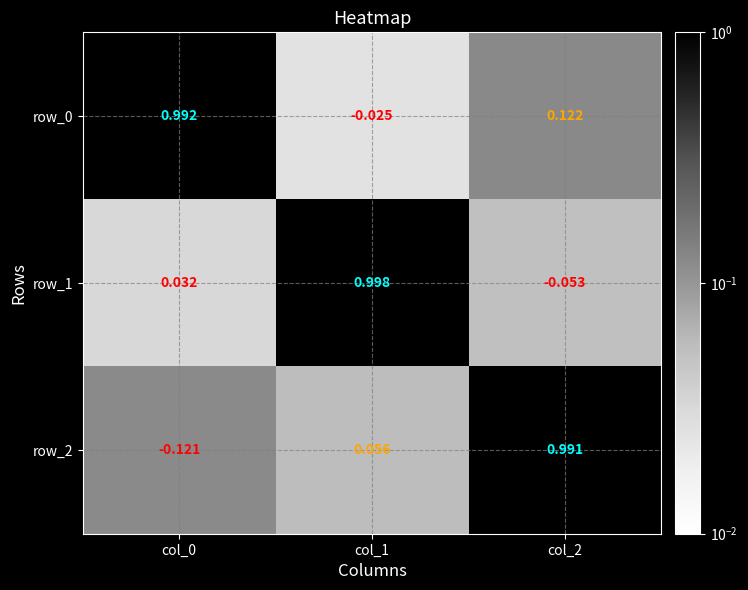

Is the value of row_2 at col_1 greater than the value of row_0 at col_0?

No